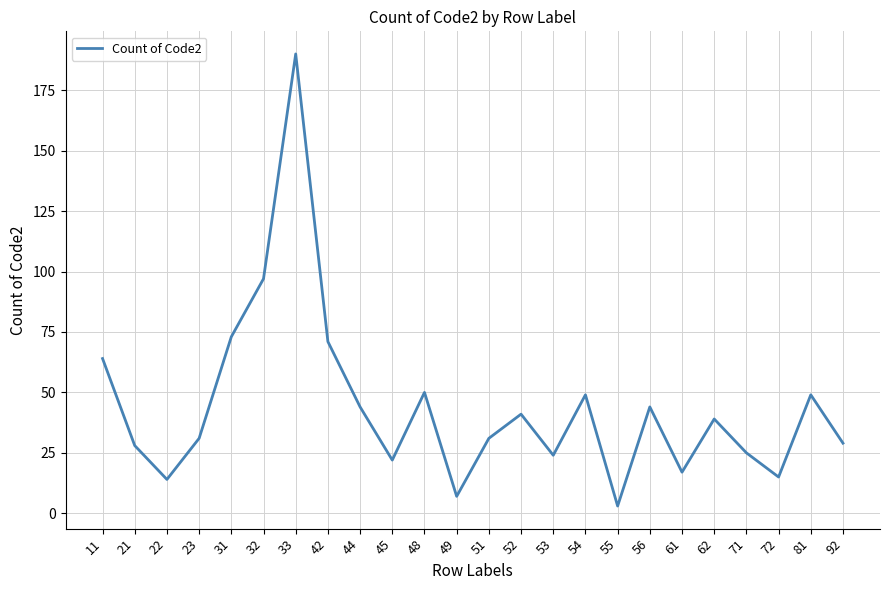

What is the sum of all values?

1057